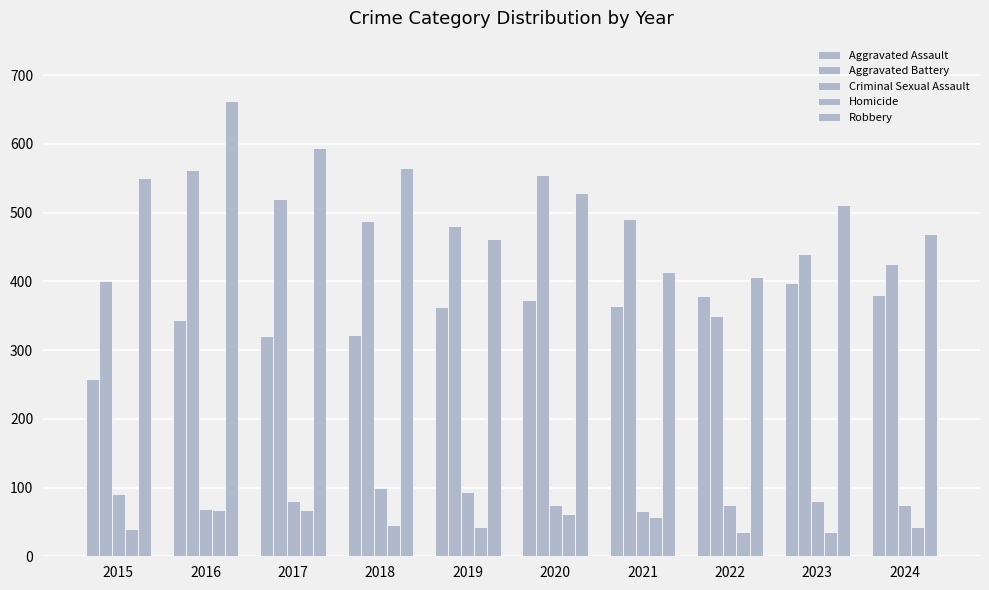

Which has a higher value, 2019 or 2017?

2019